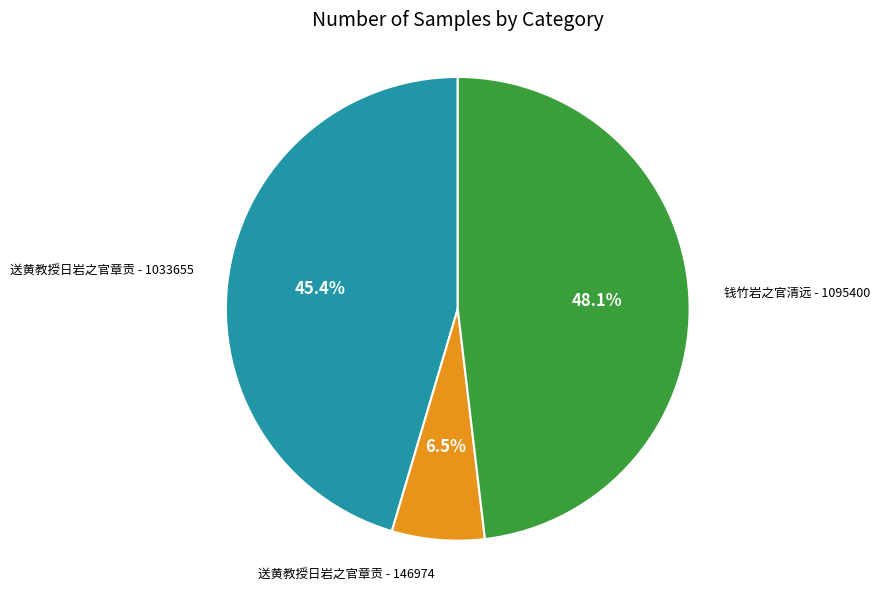

Does any single category account for the majority?

No